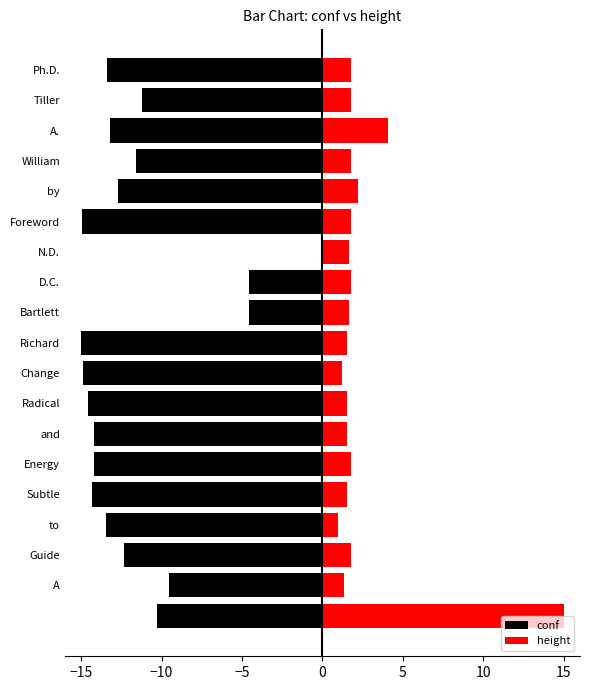

Which series has the largest total across all categories?

height